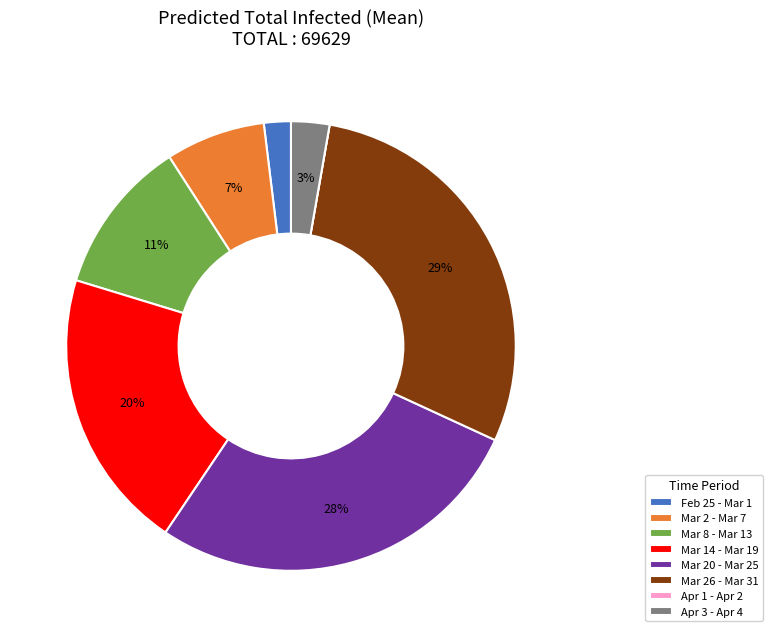

True or false: Apr 3 - Apr 4 accounts for 3% of the total.

True